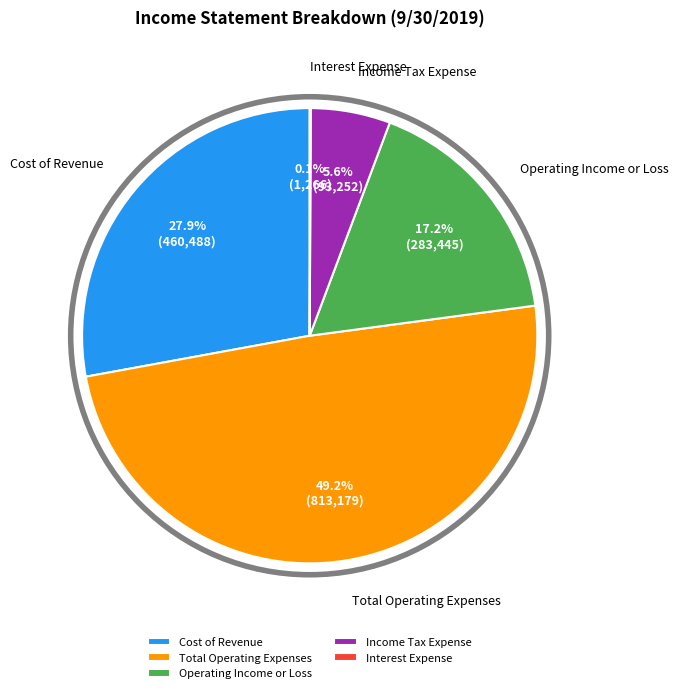

What is the largest slice in the pie chart?

Total Operating Expenses